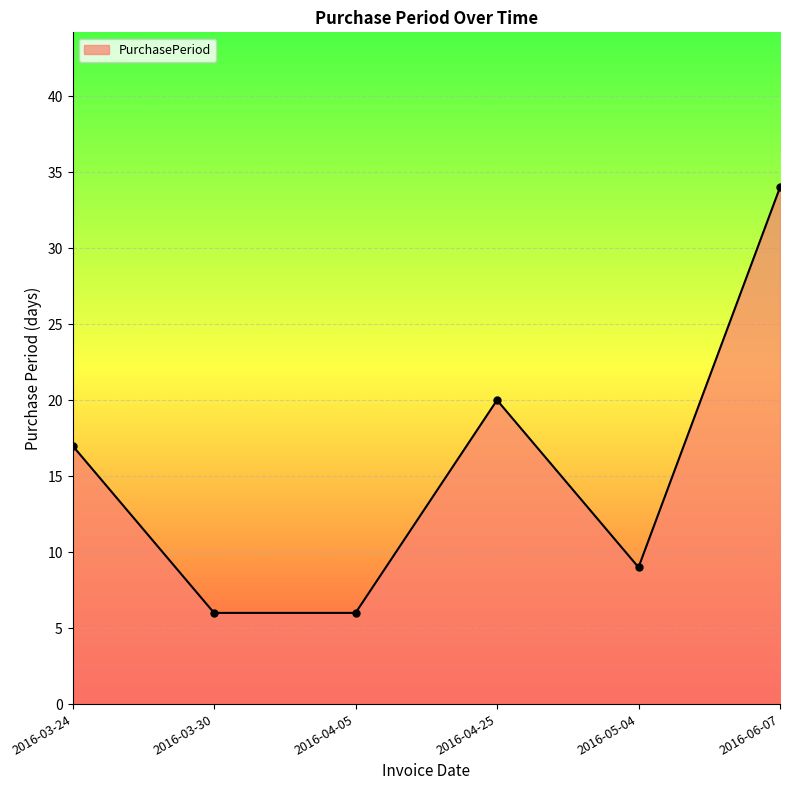

How many values are between 6 and 20?

5